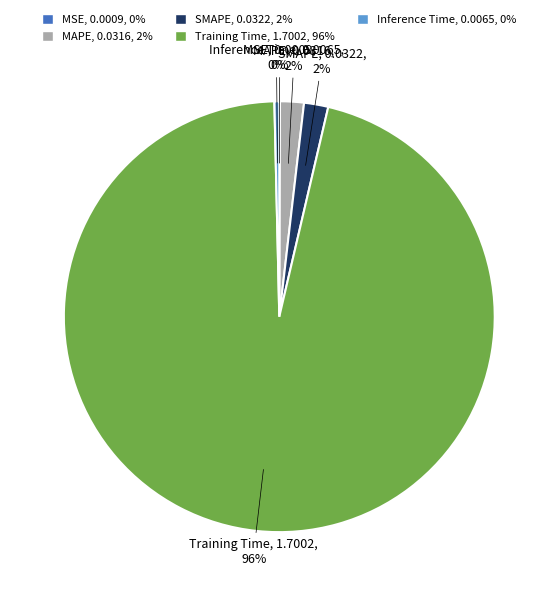

Which slice is the largest?

Training Time